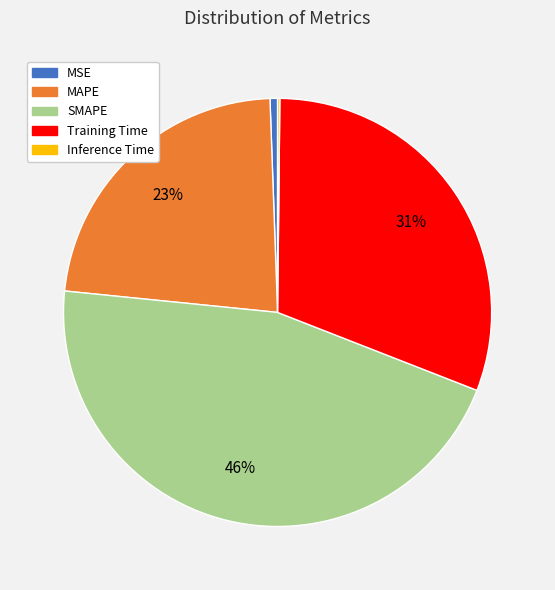

Is there any slice that represents more than half of the pie?

No